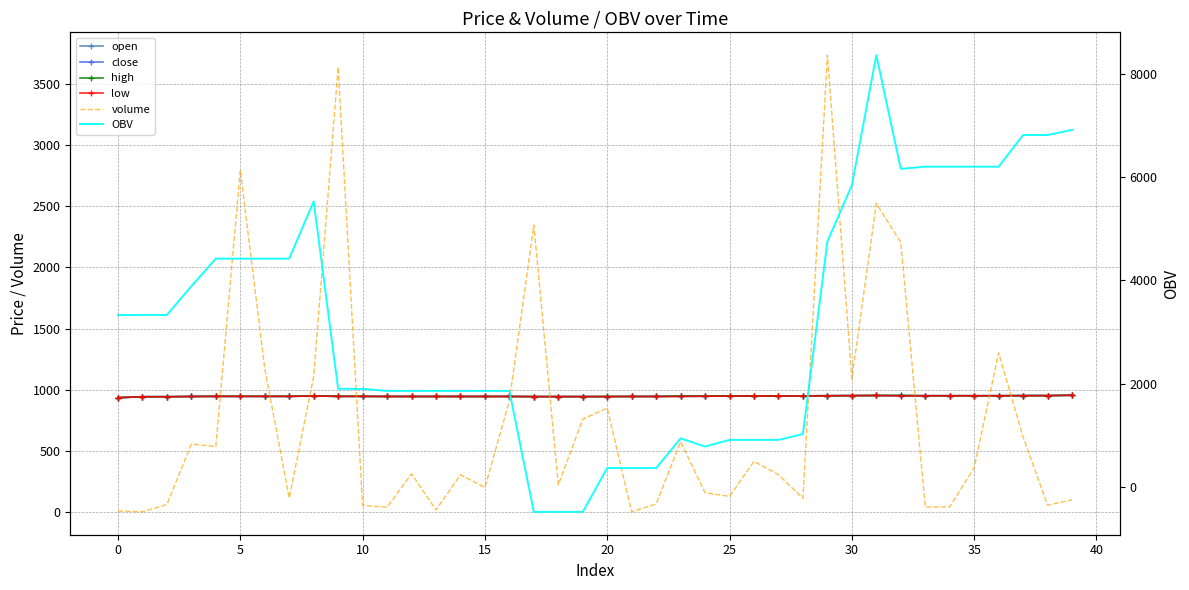

How many data points in OBV are above 3328?

20